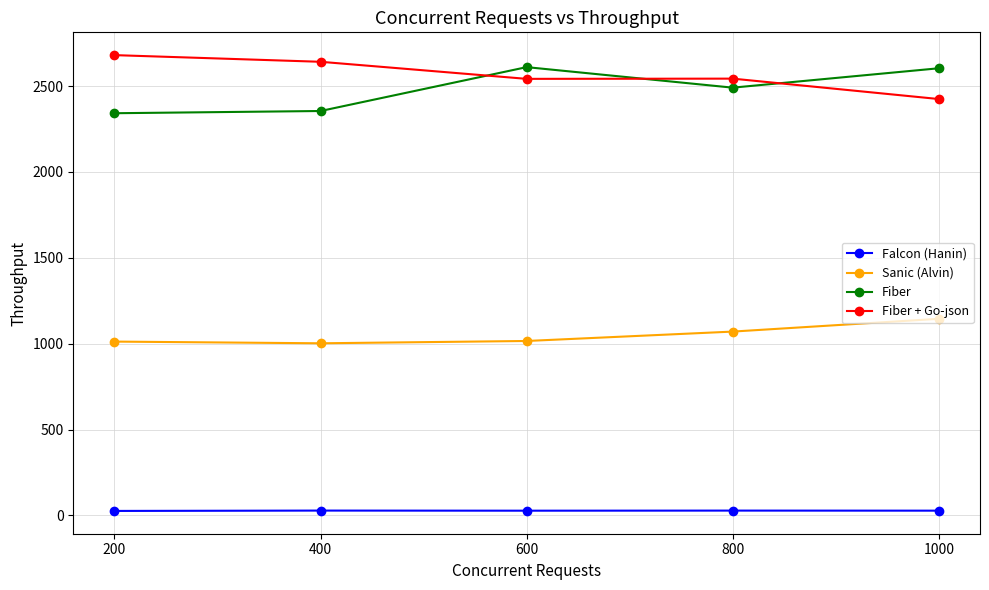

What value does the Fiber + Go-json series have at 200?

2680.5